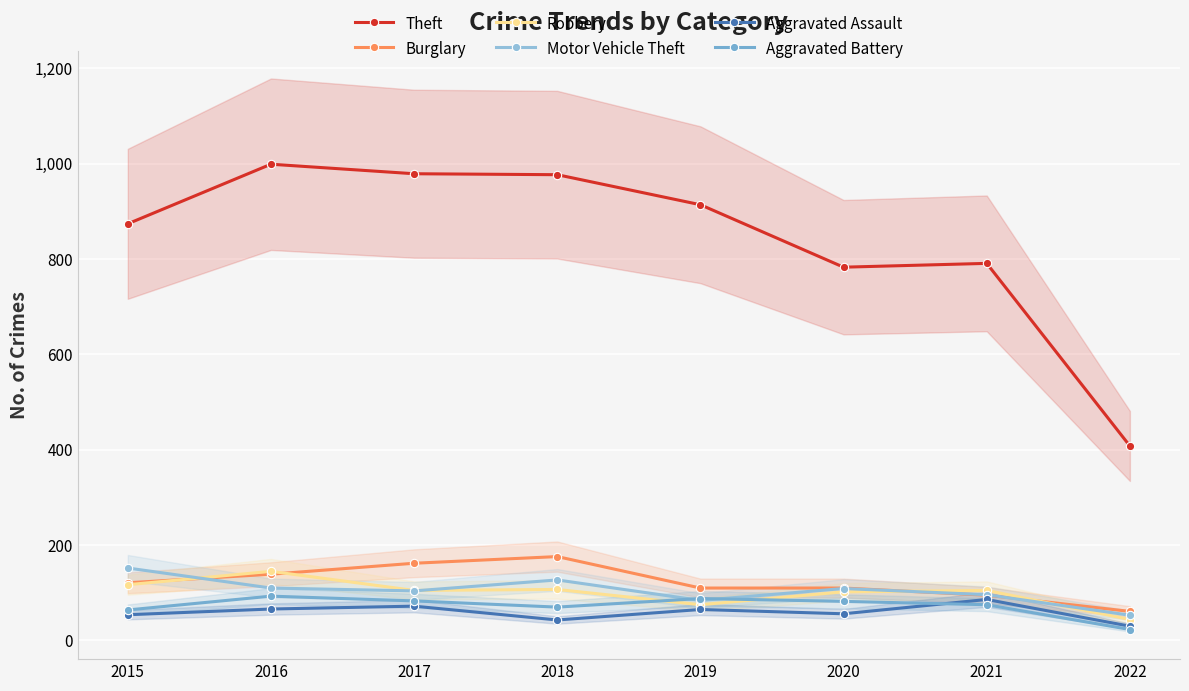

Where is Motor Vehicle Theft nearest to the value 102?

2017